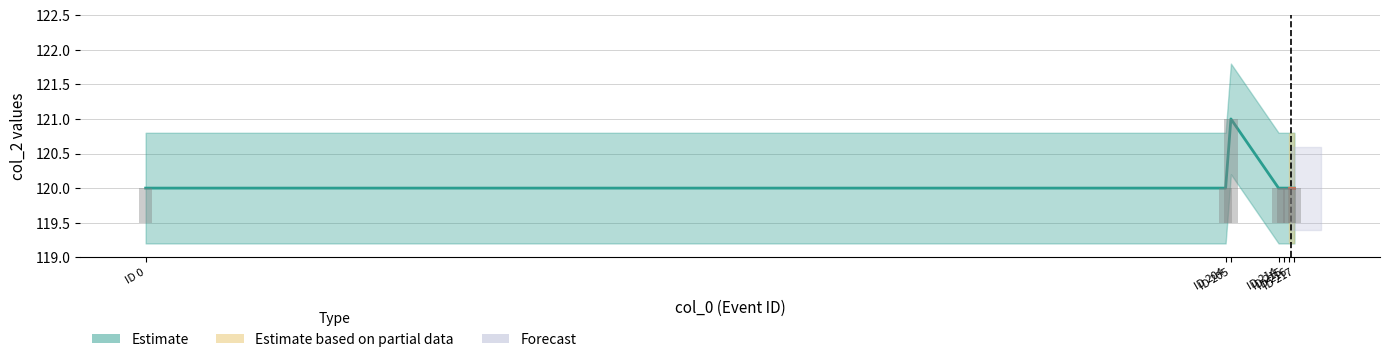

Does the chart contain stacked bars?

No